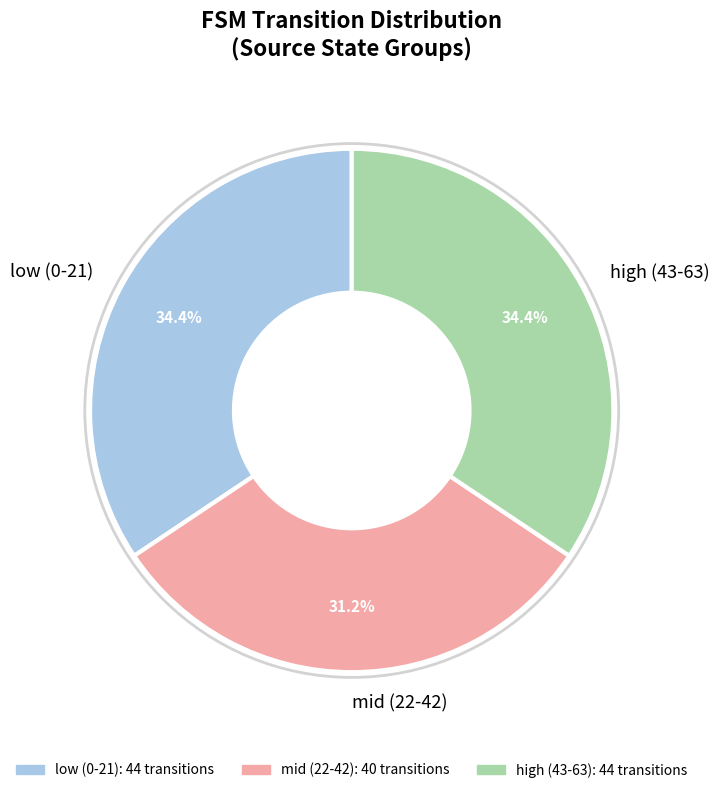

Does low (0-21) represent more than half of the total?

No